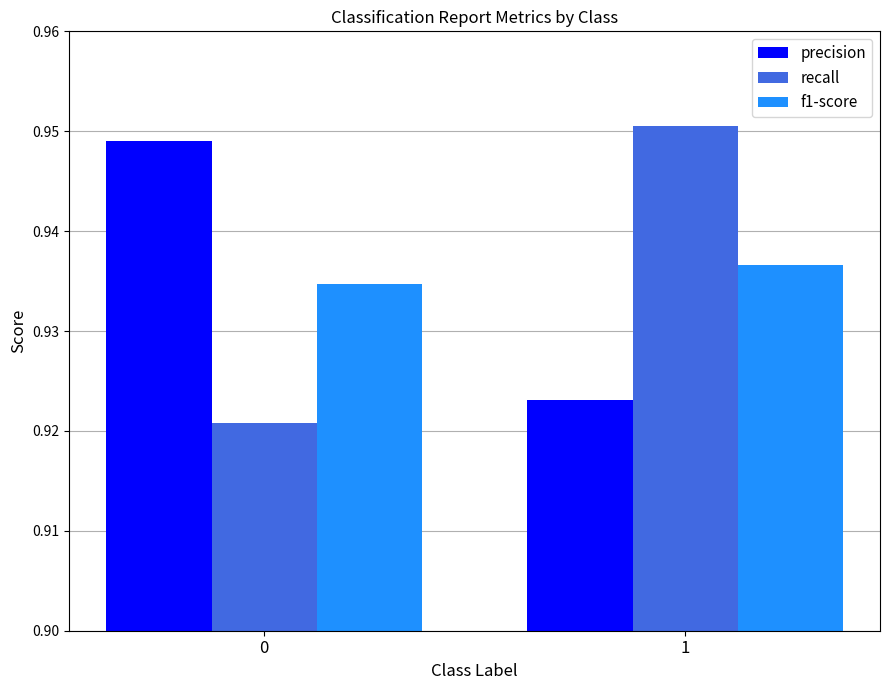

What is the sum of the precision values at 0 and 1?

1.9